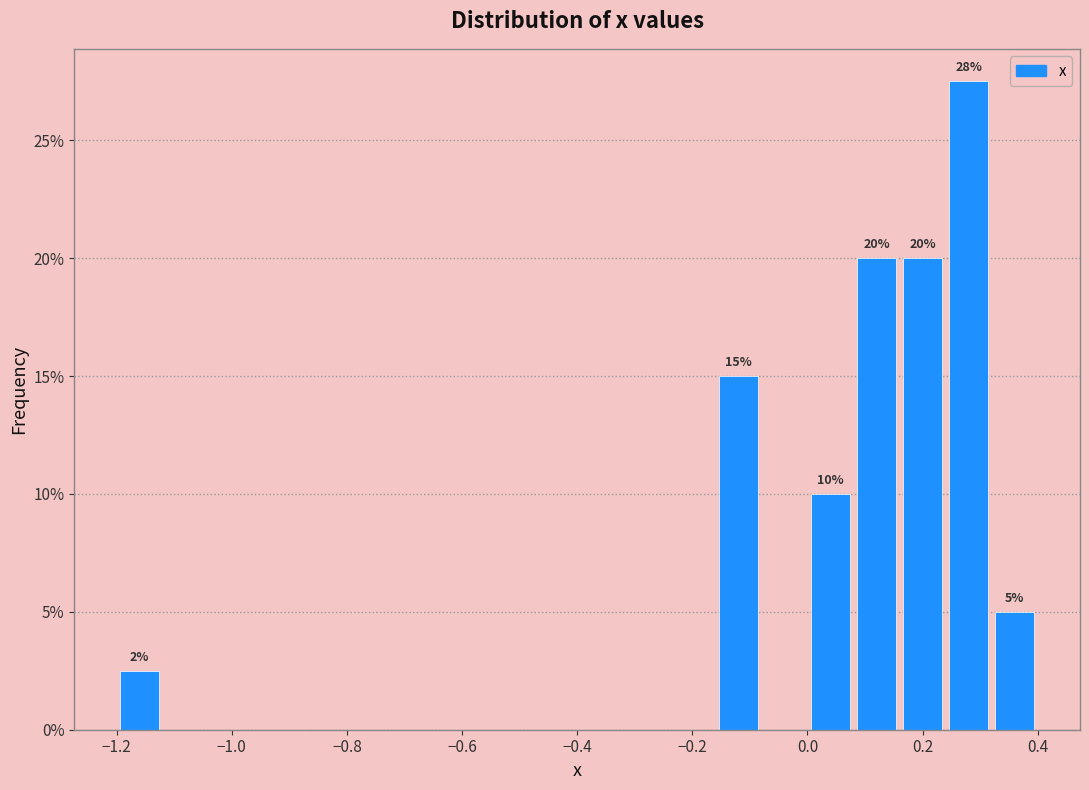

Which range on the x-axis has the tallest bar?

0.24 to 0.32